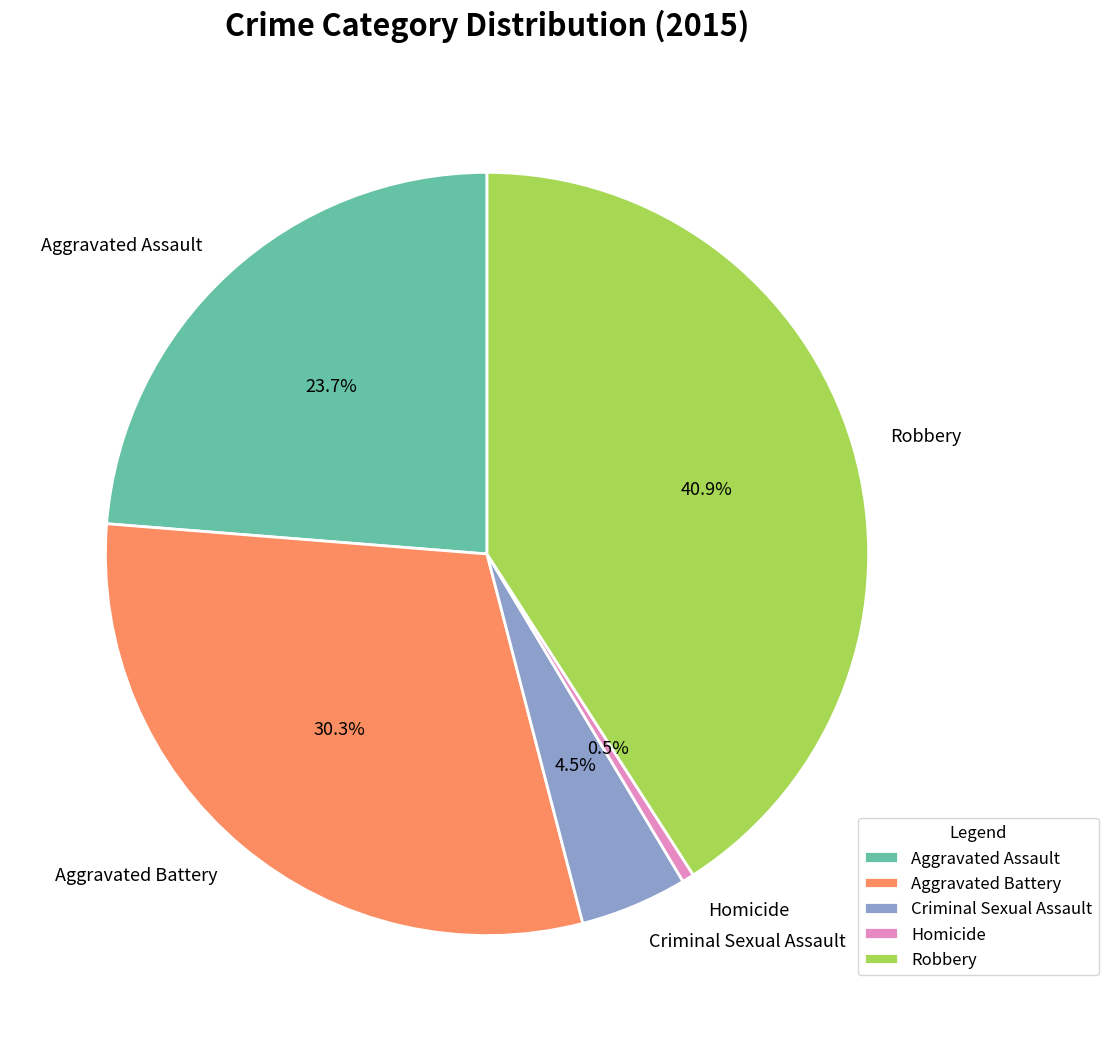

How many slices are in this pie chart?

5